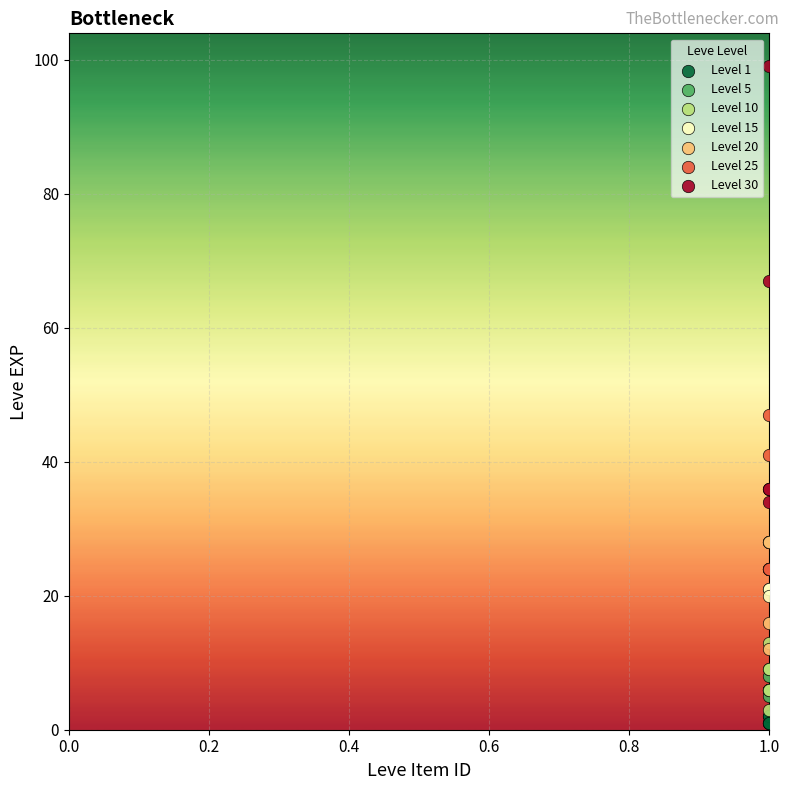

Which series contains the highest Y value?

Level 30